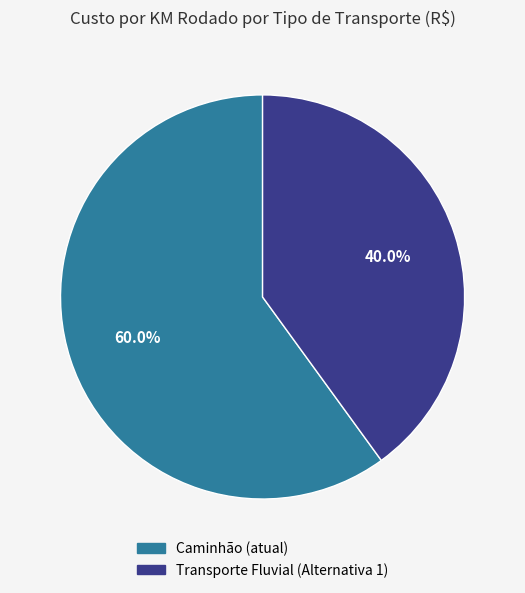

Which slice is the largest?

Caminhão (atual)